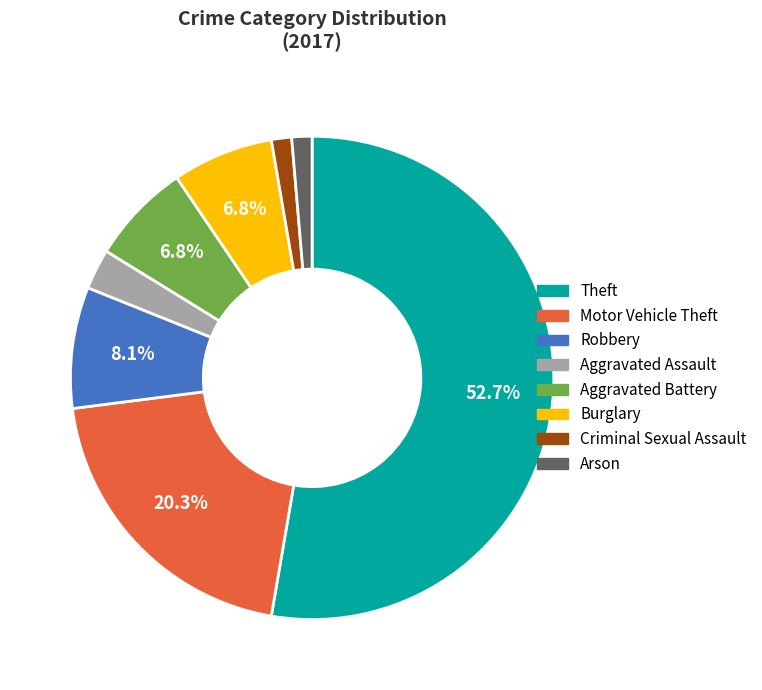

To the nearest percent, what is the combined percentage of Aggravated Assault and Arson?

4%